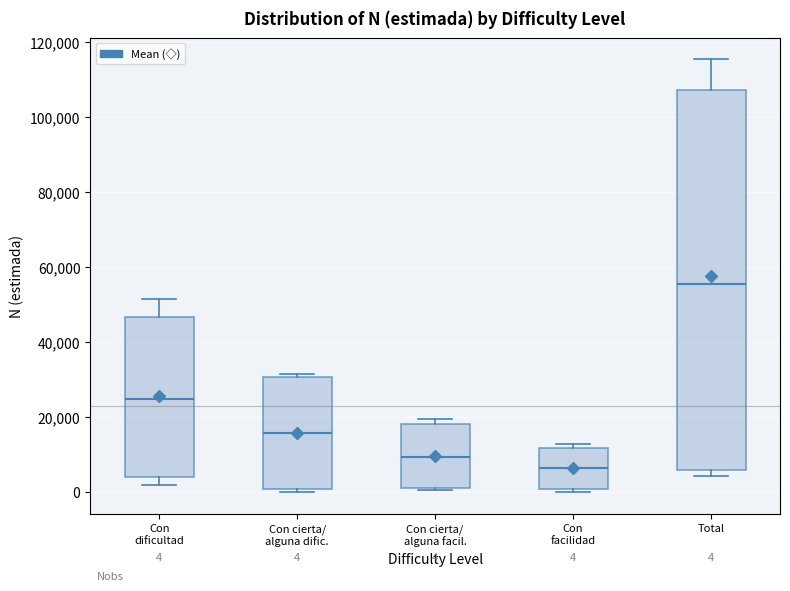

Which box is the tallest, from its lower edge to its upper edge?

Total